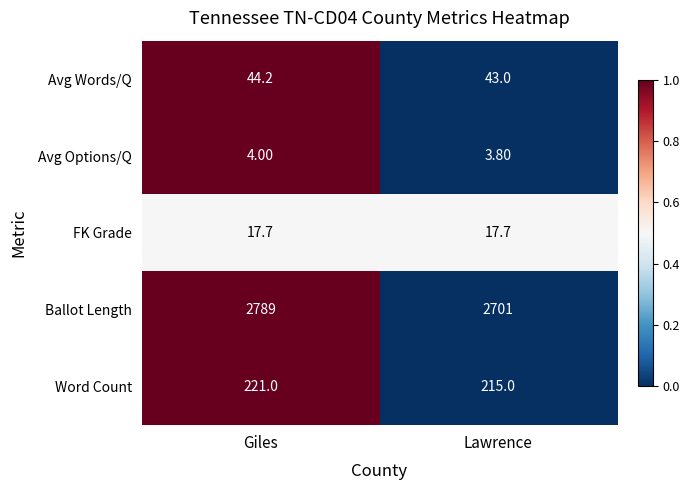

What is the difference between the Avg Words/Q values at Giles and Lawrence?

1.2